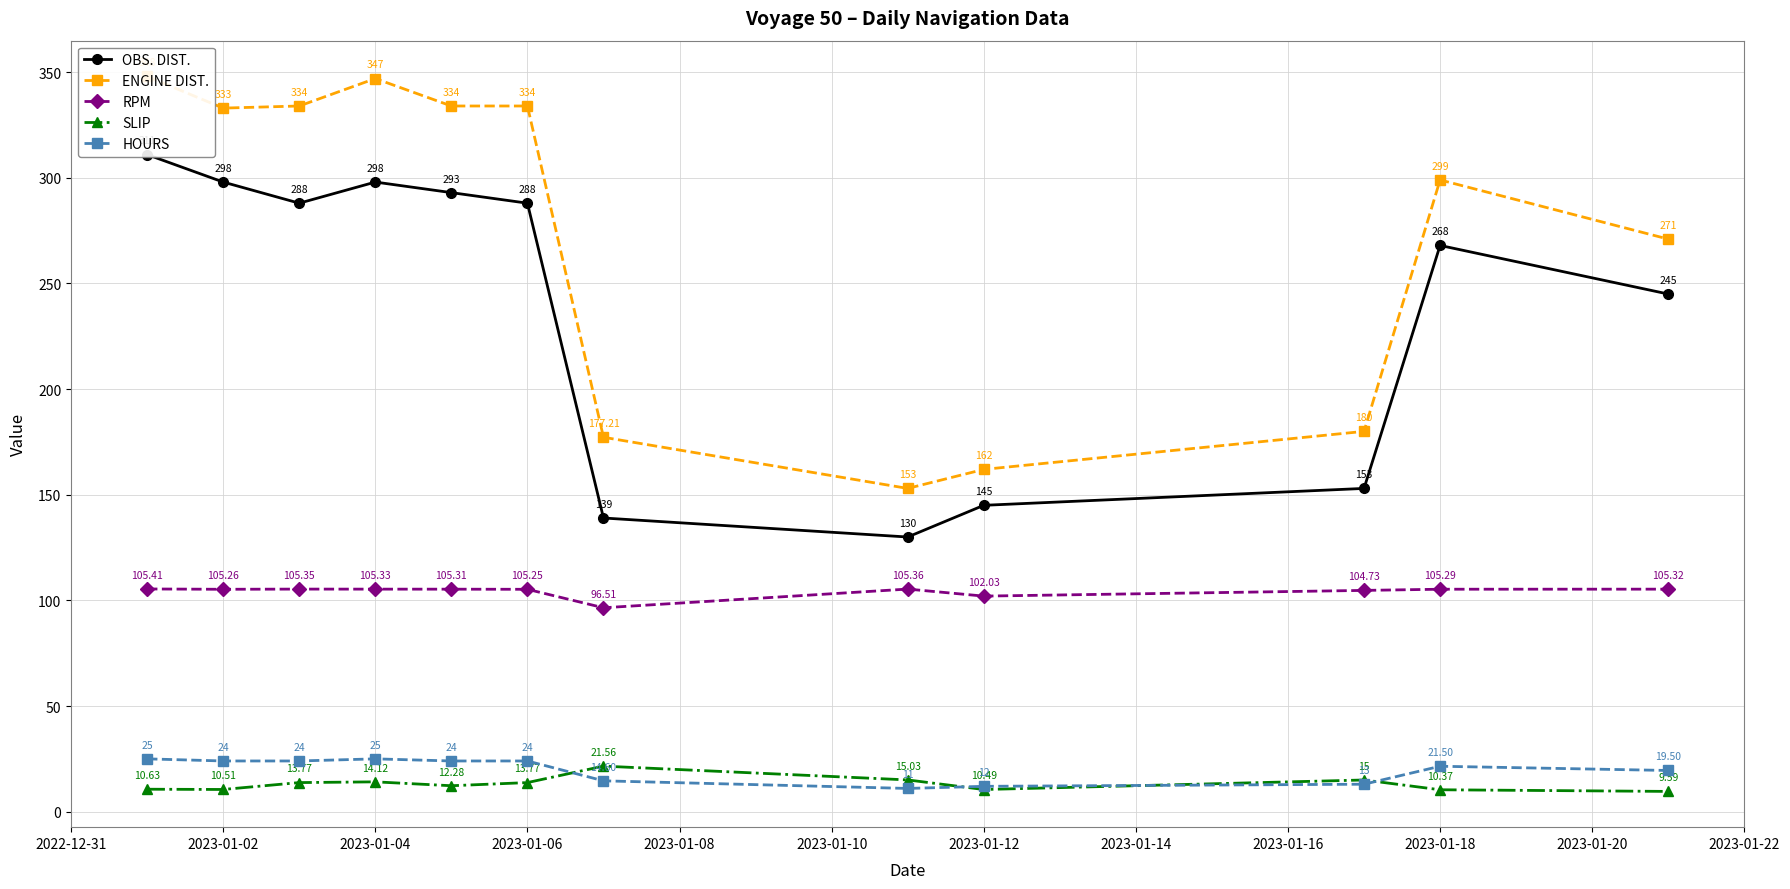

What is the difference between the maximum and second lowest values in the ENGINE DIST. series?

186.0